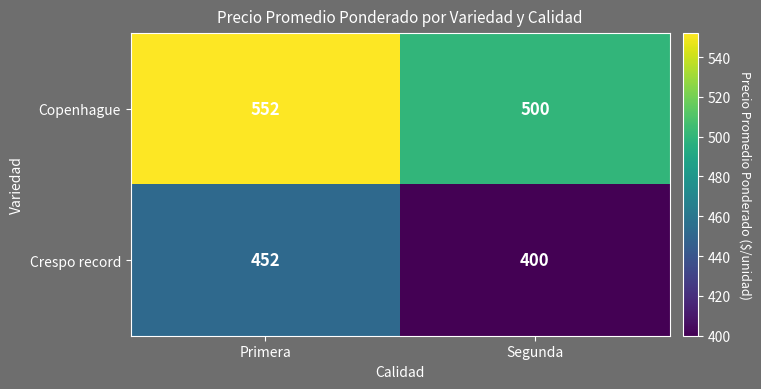

Rank the series by their maximum value, from highest to lowest.

Copenhague, Crespo record